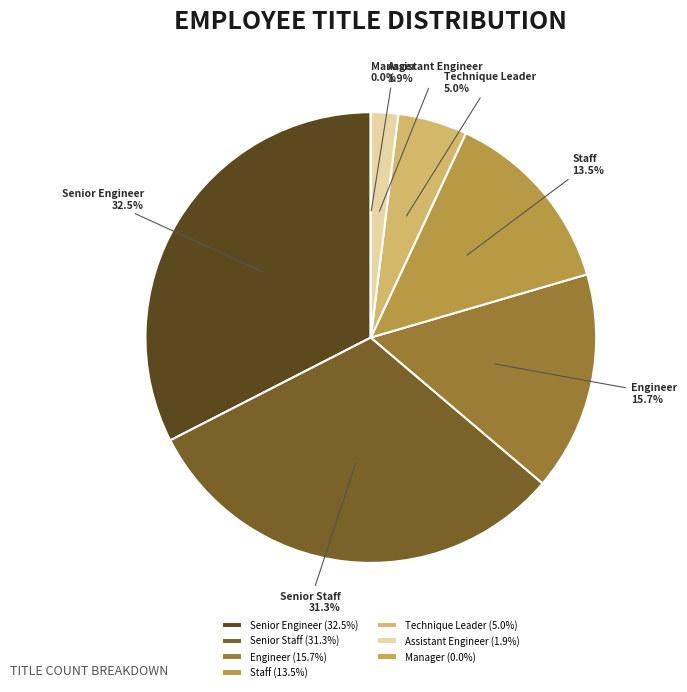

Is Senior Engineer the majority of the pie?

No